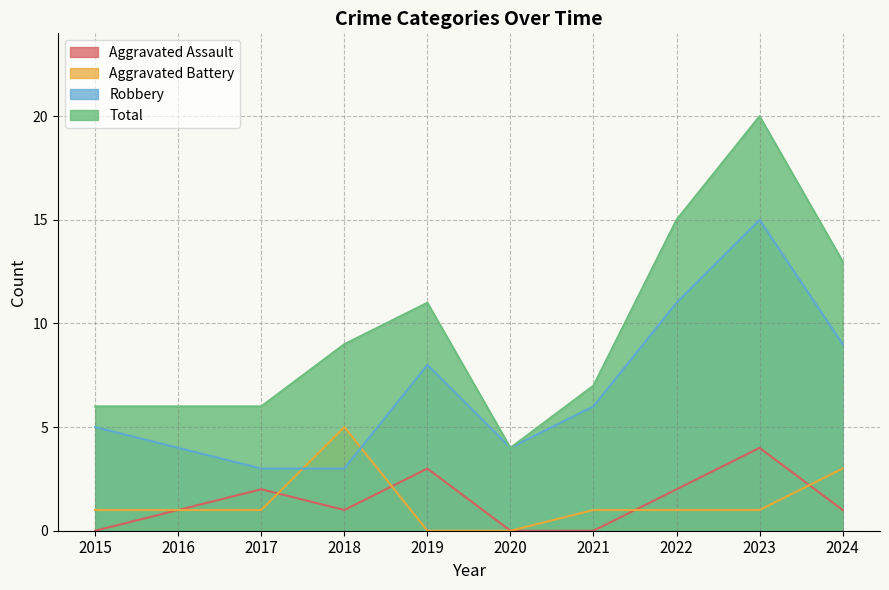

What is the spread (max minus min) of values at 2023?

19